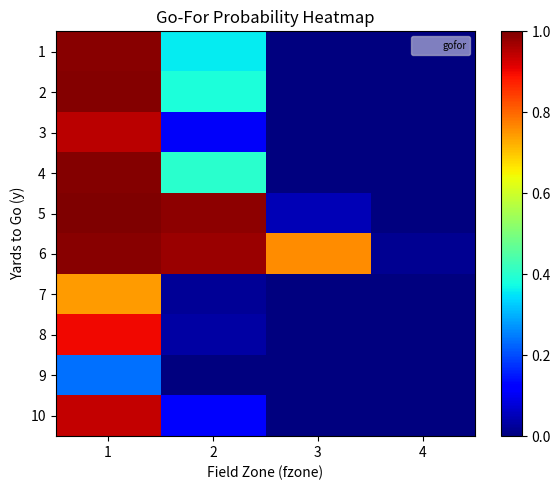

At how many categories does at least one series exceed 0?

4